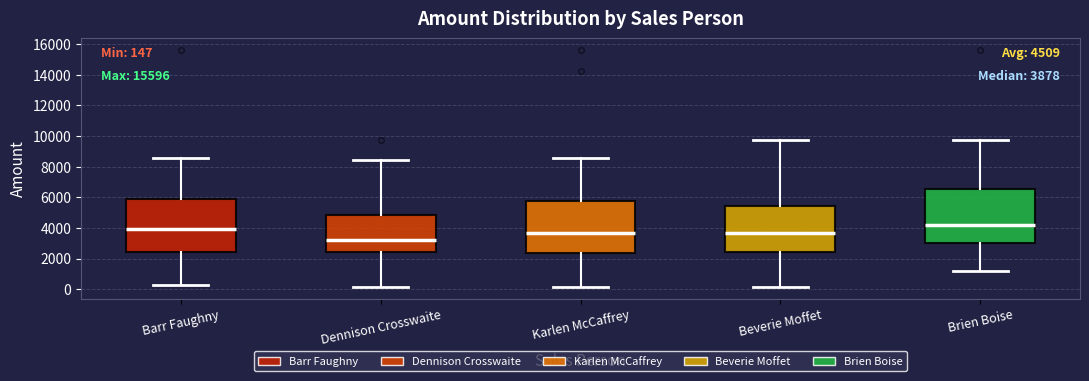

Which box has the highest median line?

Brien Boise